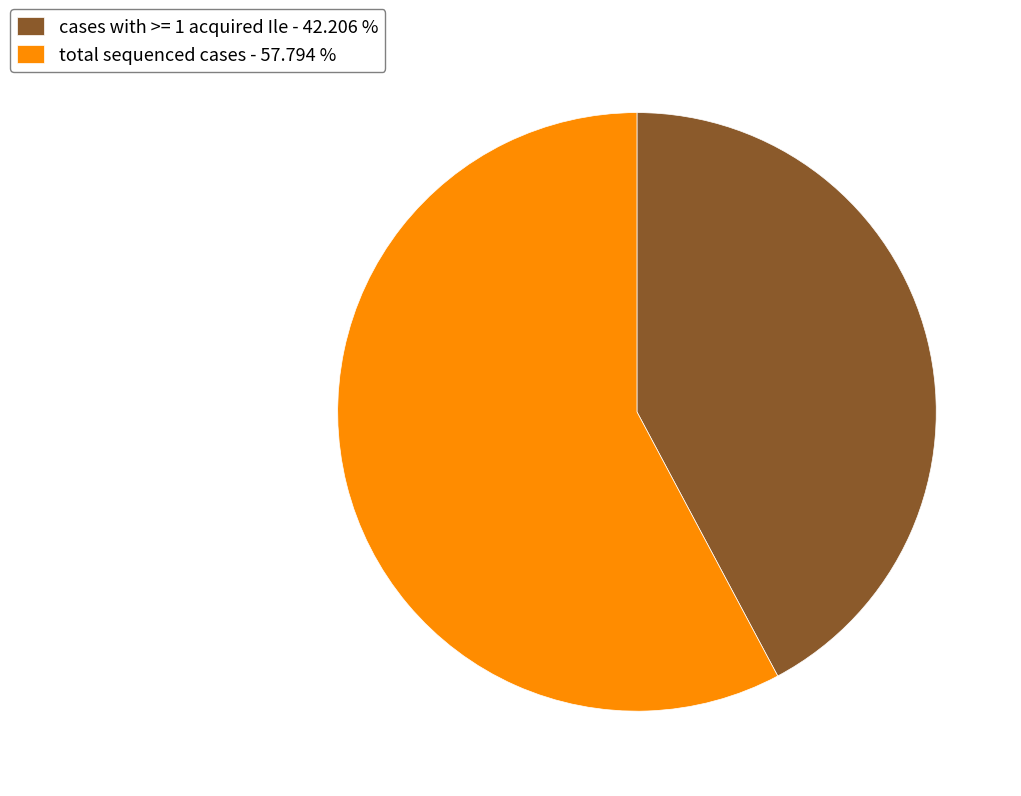

Rank the categories by value from highest to lowest.

total sequenced cases, cases with >= 1 acquired Ile